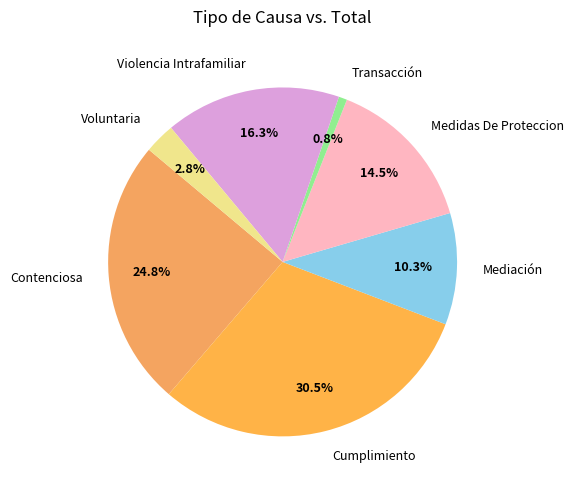

How many segments does this pie chart have?

7